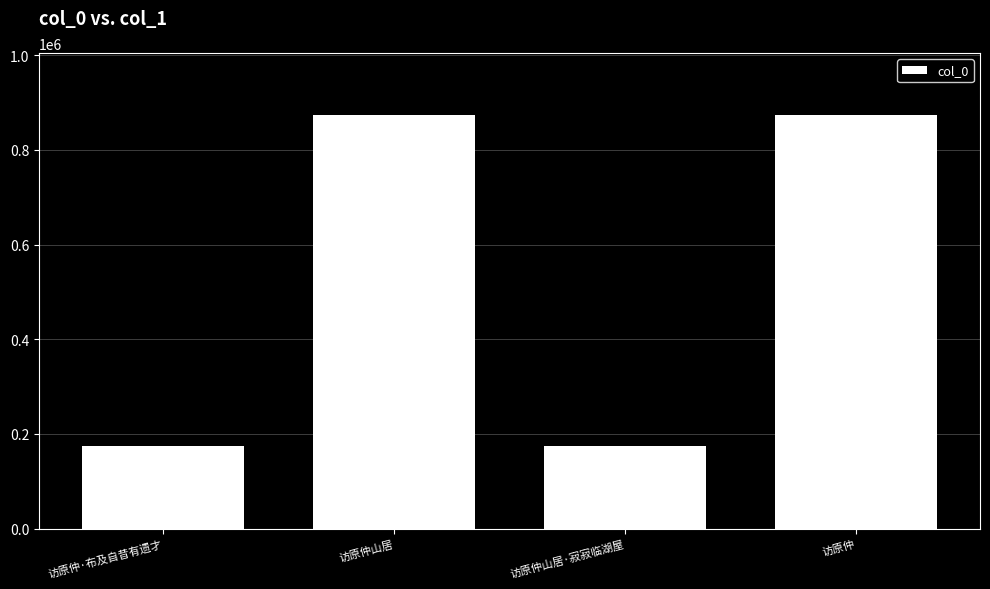

At which label is the value closest to 524347?

访原仲·布及自昔有遗才